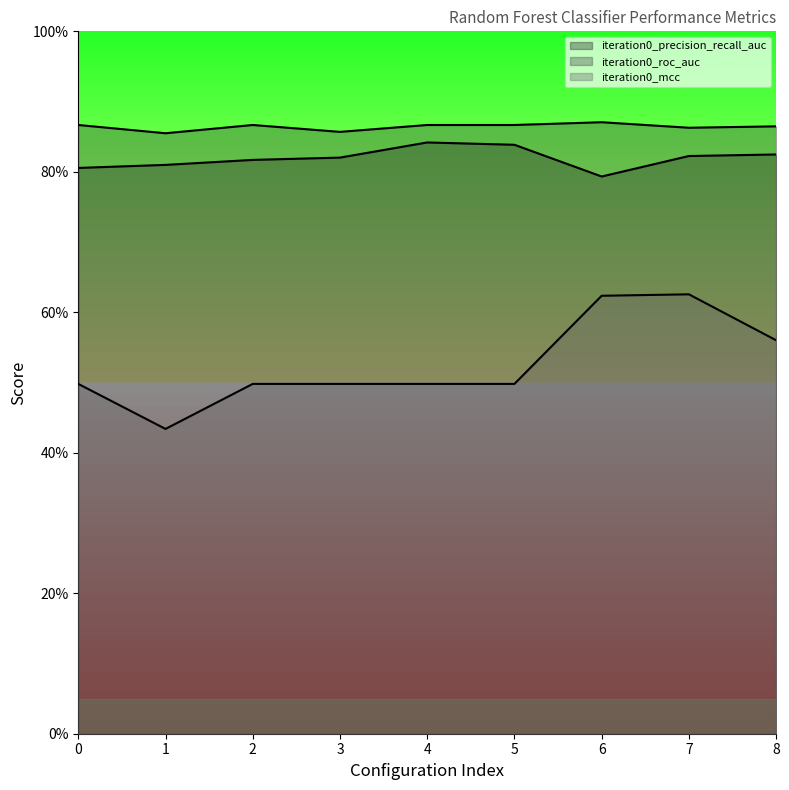

What are all the series names shown in the legend?

iteration0_precision_recall_auc, iteration0_roc_auc, iteration0_mcc